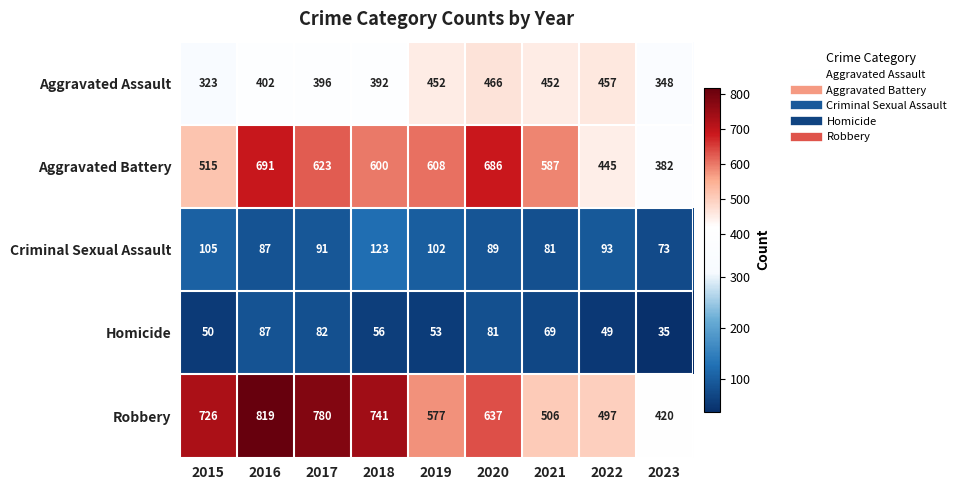

How many distinct data groups are displayed?

5